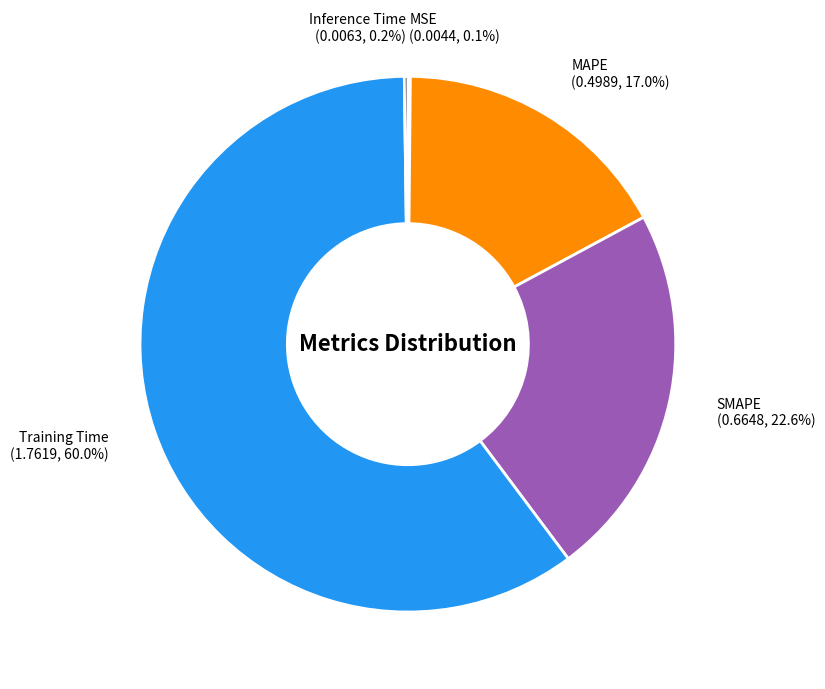

Is there a majority slice in this chart?

Yes